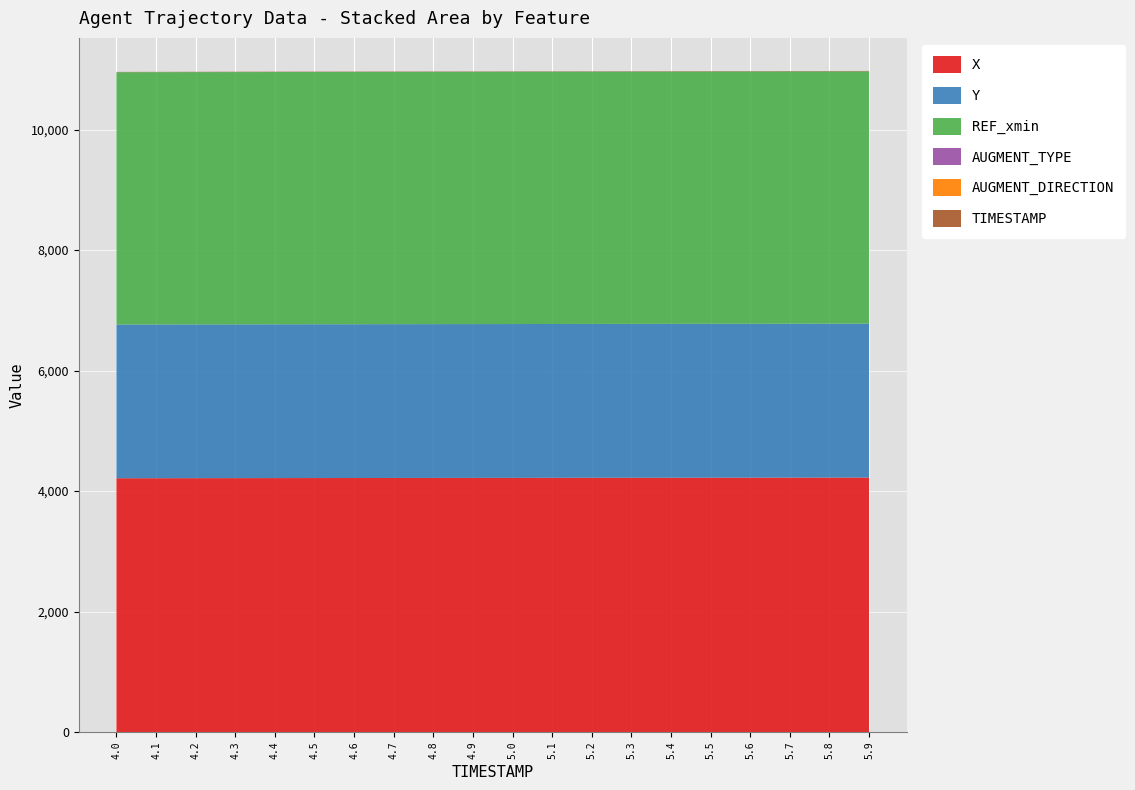

Reading left to right, list all the values displayed in this chart.

X: 4.0=4213.6	4.1=4214.2	4.2=4214.8	4.3=4215.5	4.4=4216.1	4.5=4216.8	4.6=4217.4	4.7=4218.0	4.8=4218.6	4.9=4219.2	5.0=4219.9	5.1=4220.5	5.2=4221.1	5.3=4221.7	5.4=4222.3	5.5=4222.9	5.6=4223.5	5.7=4224.0	5.8=4224.6	5.9=4225.2
Y: 4.0=2551.9	4.1=2552.0	4.2=2552.2	4.3=2552.3	4.4=2552.4	4.5=2552.6	4.6=2552.7	4.7=2552.9	4.8=2553.0	4.9=2553.1	5.0=2553.3	5.1=2553.4	5.2=2553.5	5.3=2553.7	5.4=2553.8	5.5=2553.9	5.6=2554.0	5.7=2554.2	5.8=2554.3	5.9=2554.4
REF_xmin: 4.0=4187.3	4.1=4187.3	4.2=4187.3	4.3=4187.3	4.4=4187.3	4.5=4187.3	4.6=4187.3	4.7=4187.3	4.8=4187.3	4.9=4187.3	5.0=4187.3	5.1=4187.3	5.2=4187.3	5.3=4187.3	5.4=4187.3	5.5=4187.3	5.6=4187.3	5.7=4187.3	5.8=4187.3	5.9=4187.3
AUGMENT_TYPE: 4.0=1.0	4.1=1.0	4.2=1.0	4.3=1.0	4.4=1.0	4.5=1.0	4.6=1.0	4.7=1.0	4.8=1.0	4.9=1.0	5.0=1.0	5.1=1.0	5.2=1.0	5.3=1.0	5.4=1.0	5.5=1.0	5.6=1.0	5.7=1.0	5.8=1.0	5.9=1.0
AUGMENT_DIRECTION: 4.0=0.0	4.1=0.0	4.2=0.0	4.3=0.0	4.4=0.0	4.5=0.0	4.6=0.0	4.7=0.0	4.8=0.0	4.9=0.0	5.0=0.0	5.1=0.0	5.2=0.0	5.3=0.0	5.4=0.0	5.5=0.0	5.6=0.0	5.7=0.0	5.8=0.0	5.9=0.0
TIMESTAMP: 4.0=4.0	4.1=4.1	4.2=4.2	4.3=4.3	4.4=4.4	4.5=4.5	4.6=4.6	4.7=4.7	4.8=4.8	4.9=4.9	5.0=5.0	5.1=5.1	5.2=5.2	5.3=5.3	5.4=5.4	5.5=5.5	5.6=5.6	5.7=5.7	5.8=5.8	5.9=5.9